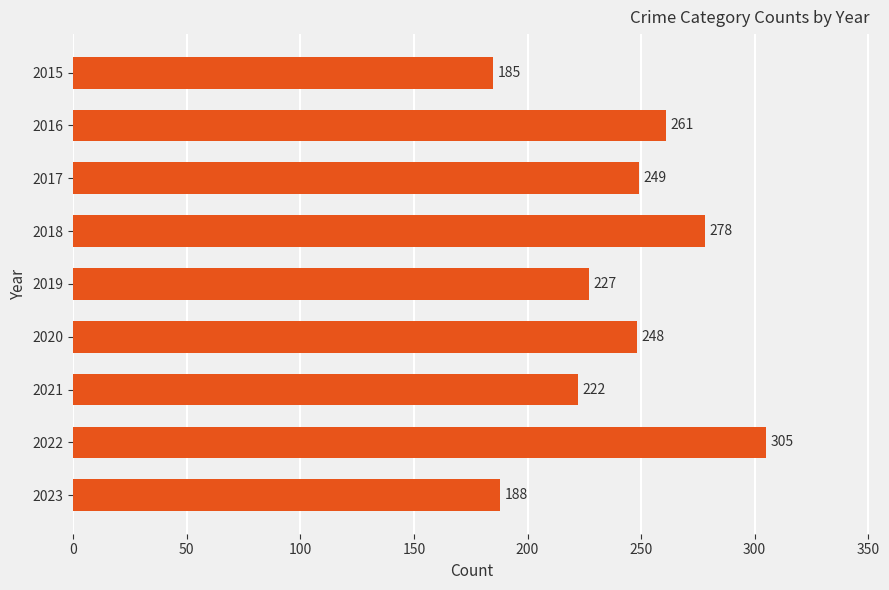

Reading top to bottom, list all the values displayed in this chart.

2015=185	2016=261	2017=249	2018=278	2019=227	2020=248	2021=222	2022=305	2023=188